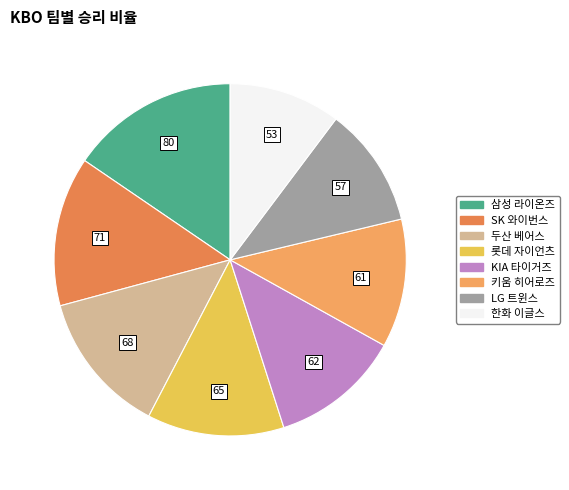

Is there any slice that represents more than half of the pie?

No